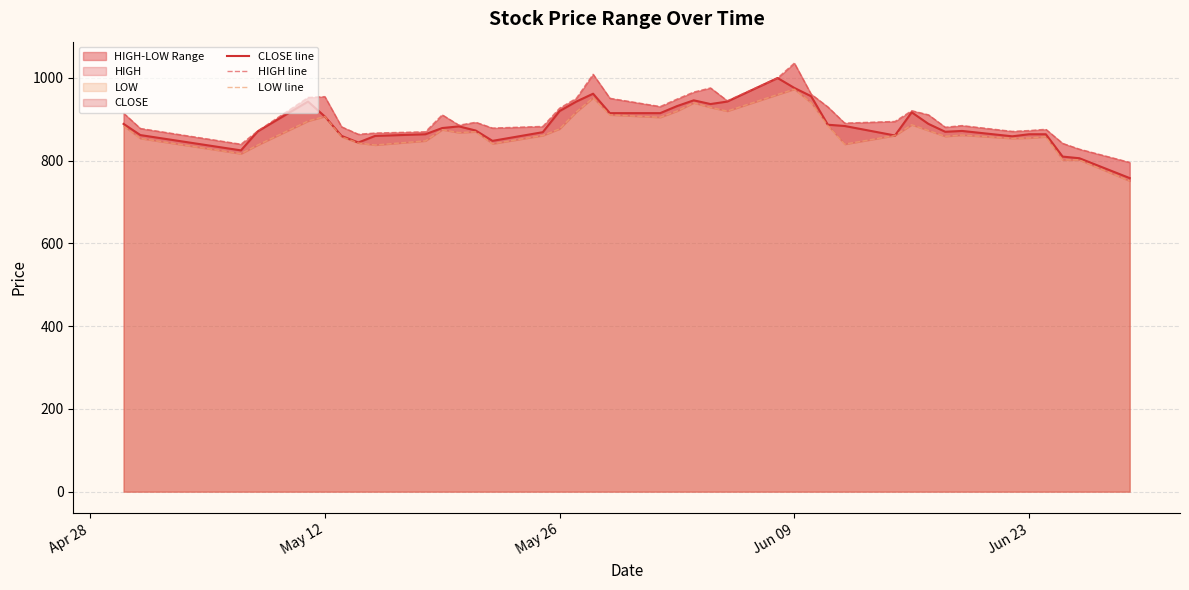

In CLOSE line, how many points are lower than both neighbors (excluding endpoints)?

7